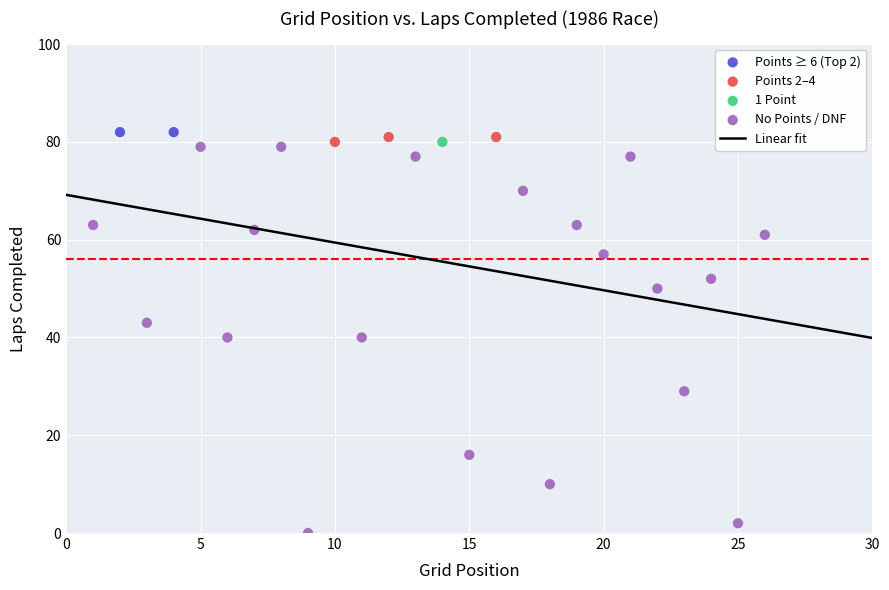

Which series contains the lowest Y value?

No Points / DNF